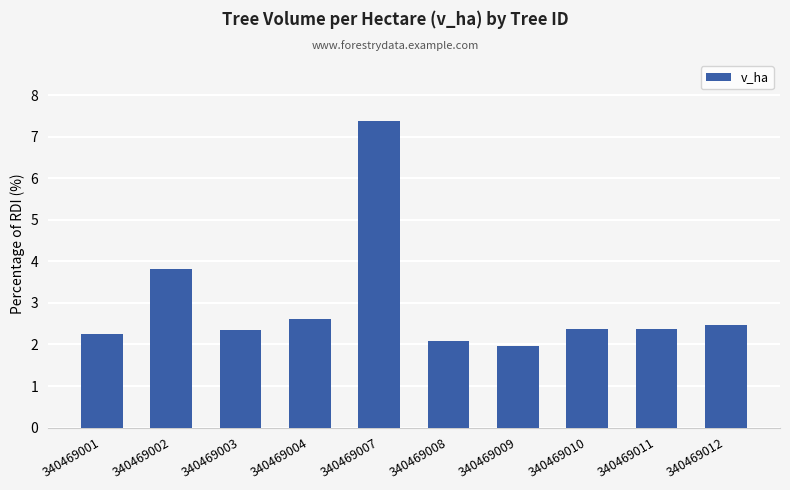

Count the number of categories in the chart.

10